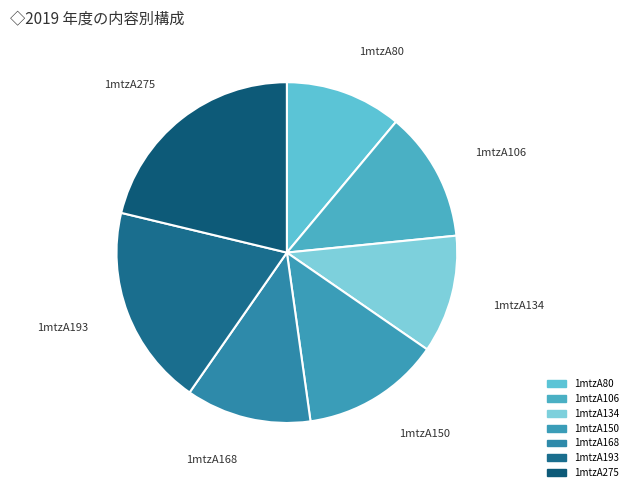

Is the sum of 1mtzA134 and 1mtzA193 greater than half?

No